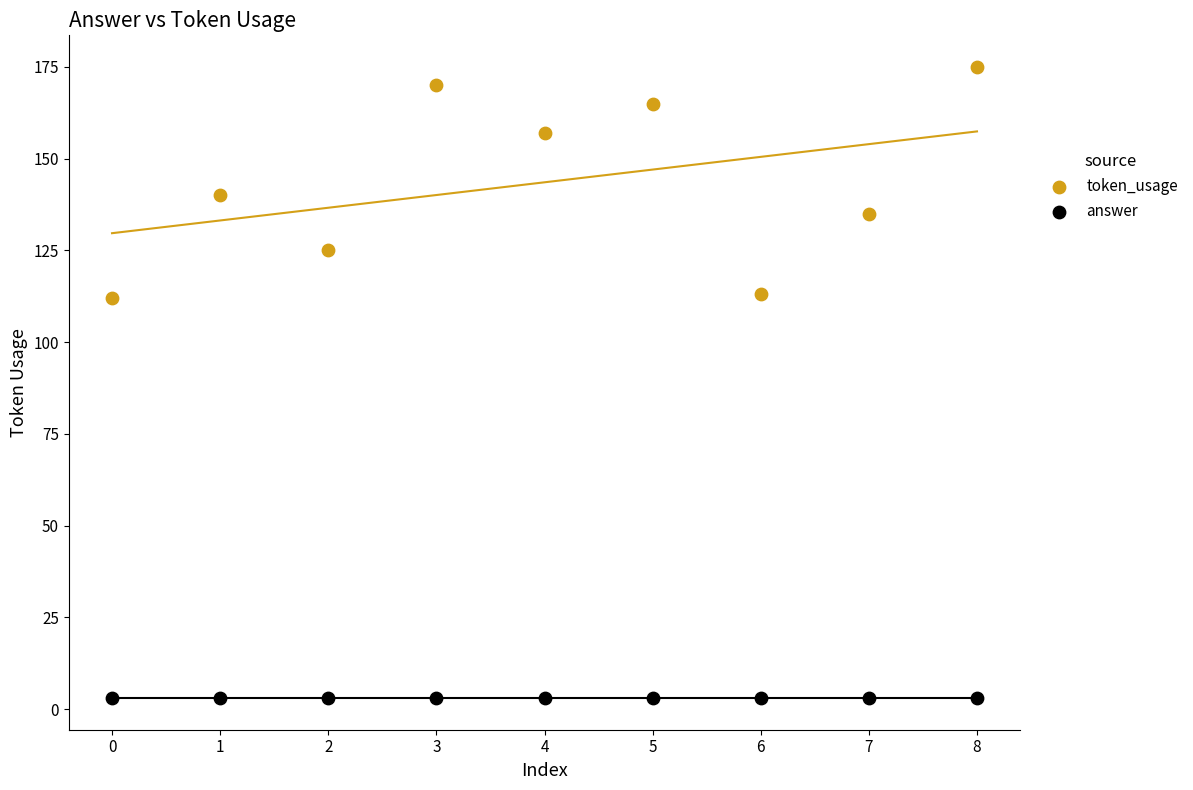

Which series reaches the maximum Y coordinate?

token_usage